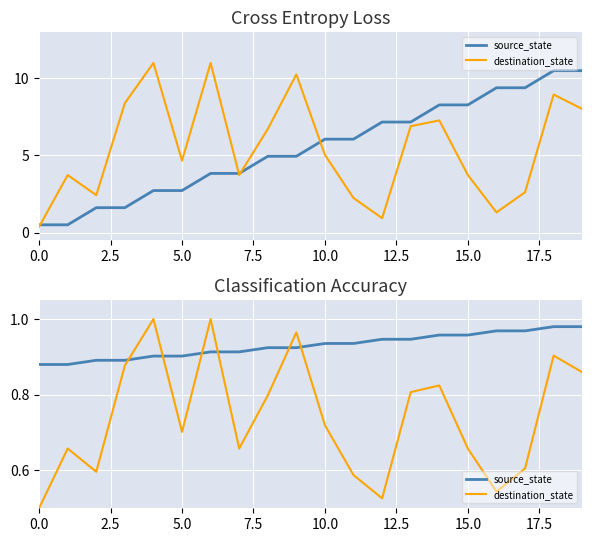

Count the source_state values in the range 0 to 1.

20